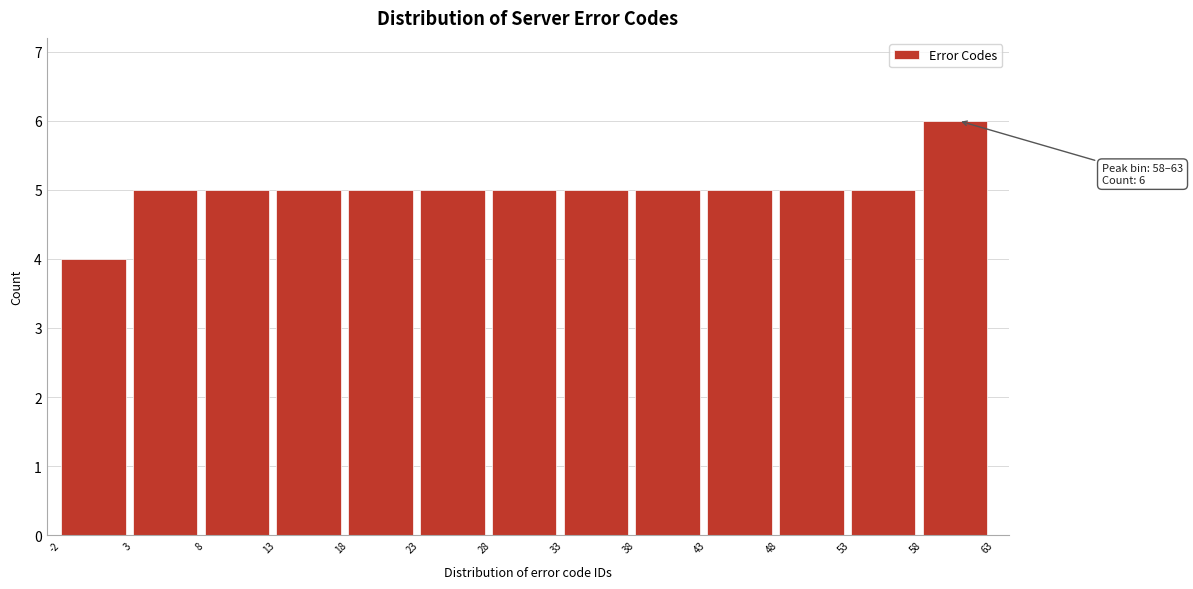

Which range on the x-axis has the tallest bar?

58 to 63